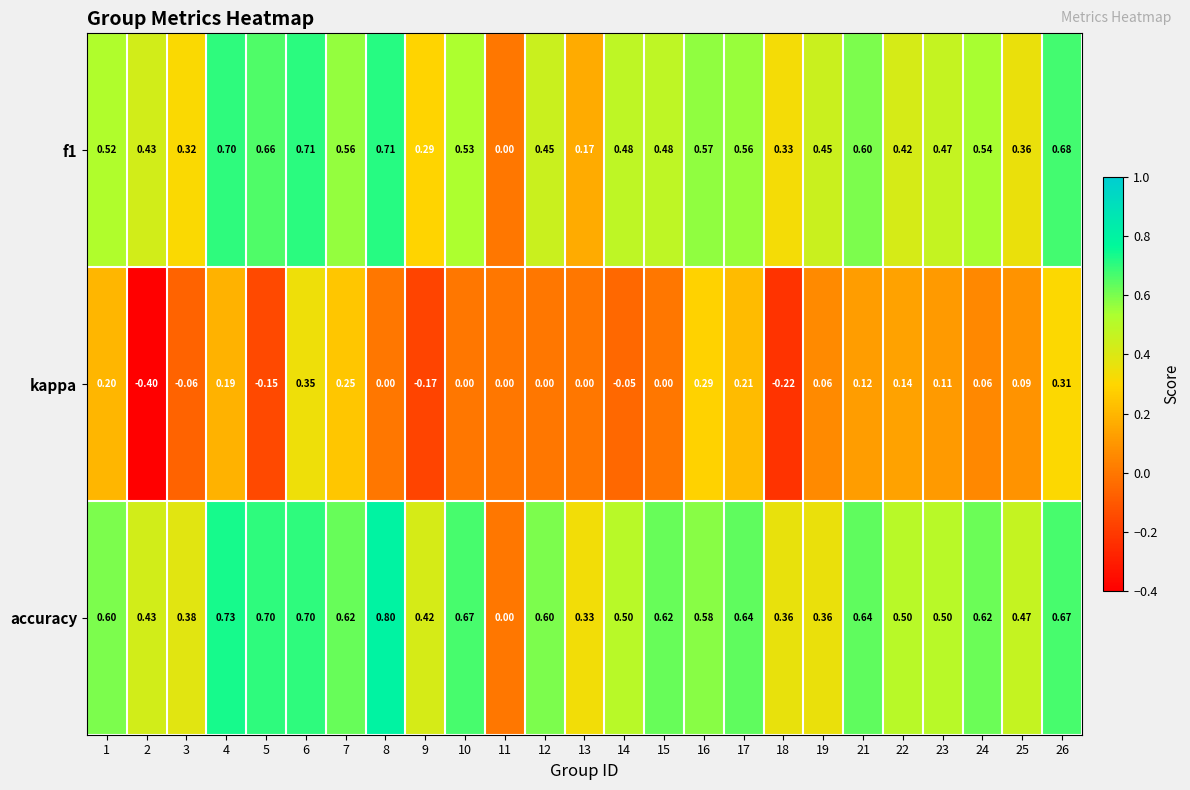

Which series has the largest total across all categories?

accuracy